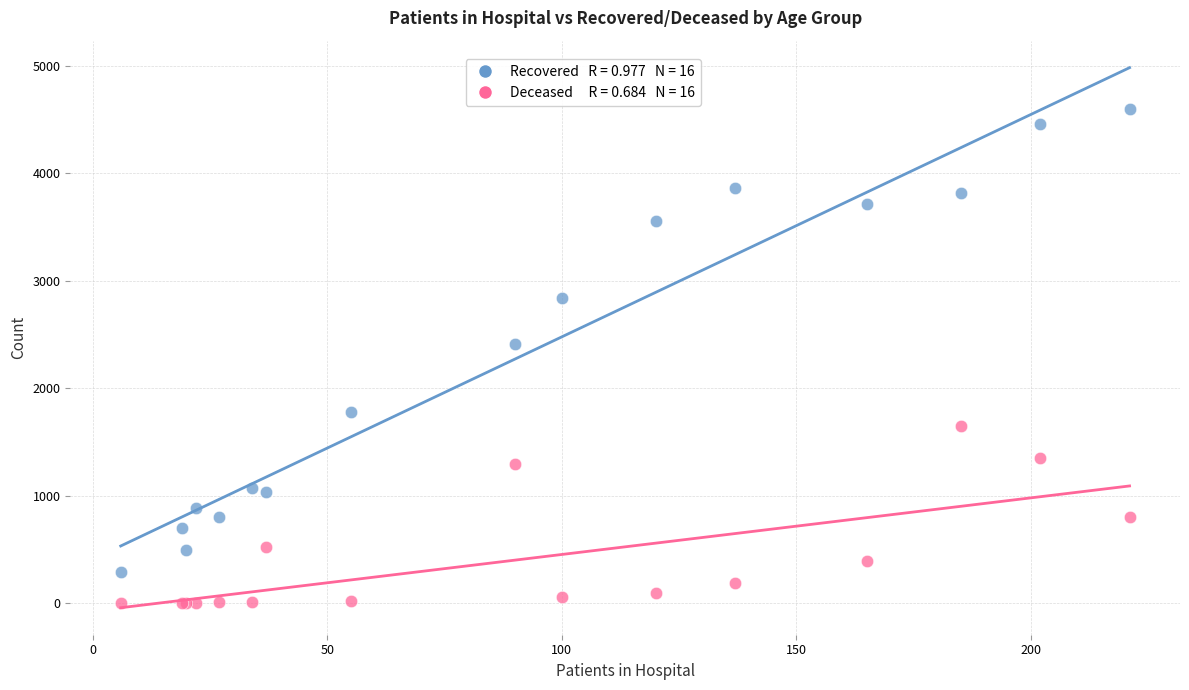

Across all series, what Y value is closest to 2301?

2411